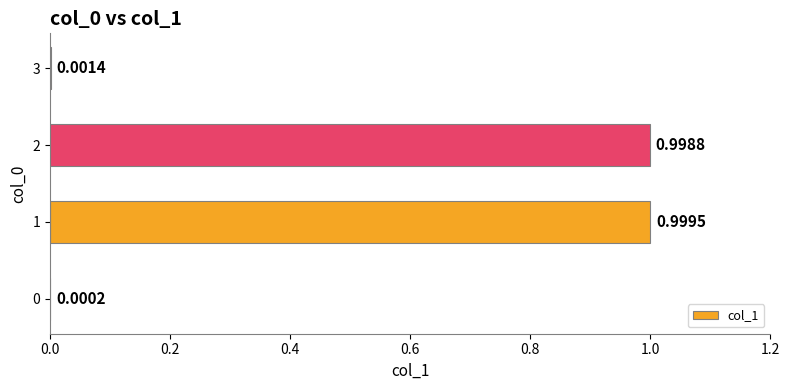

What is the average value?

0.5